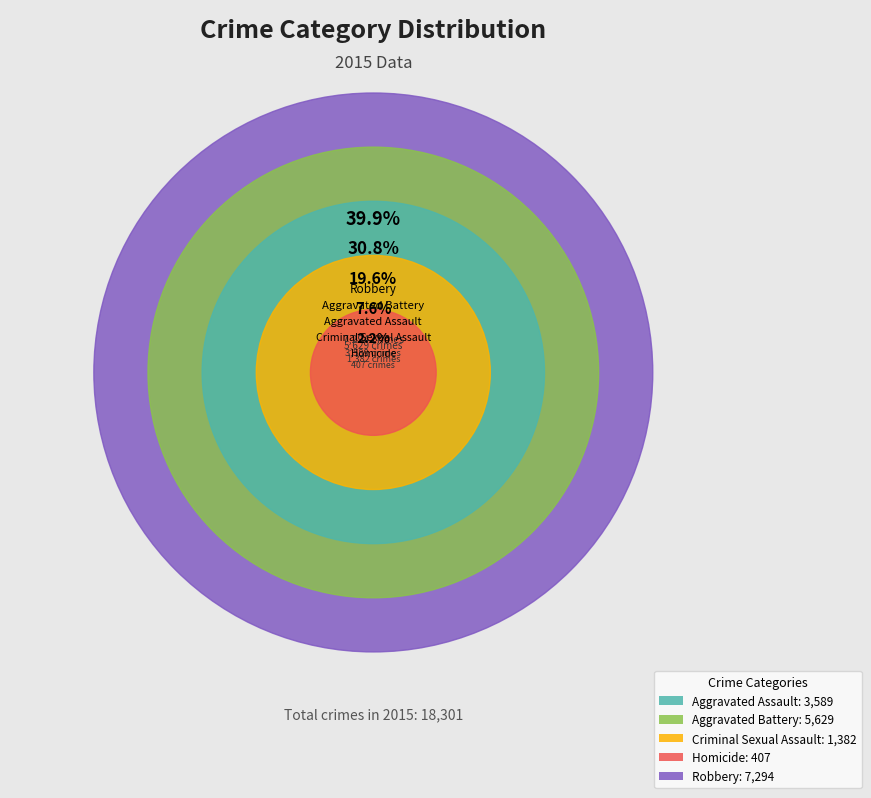

Which category has the biggest portion of the pie?

Robbery